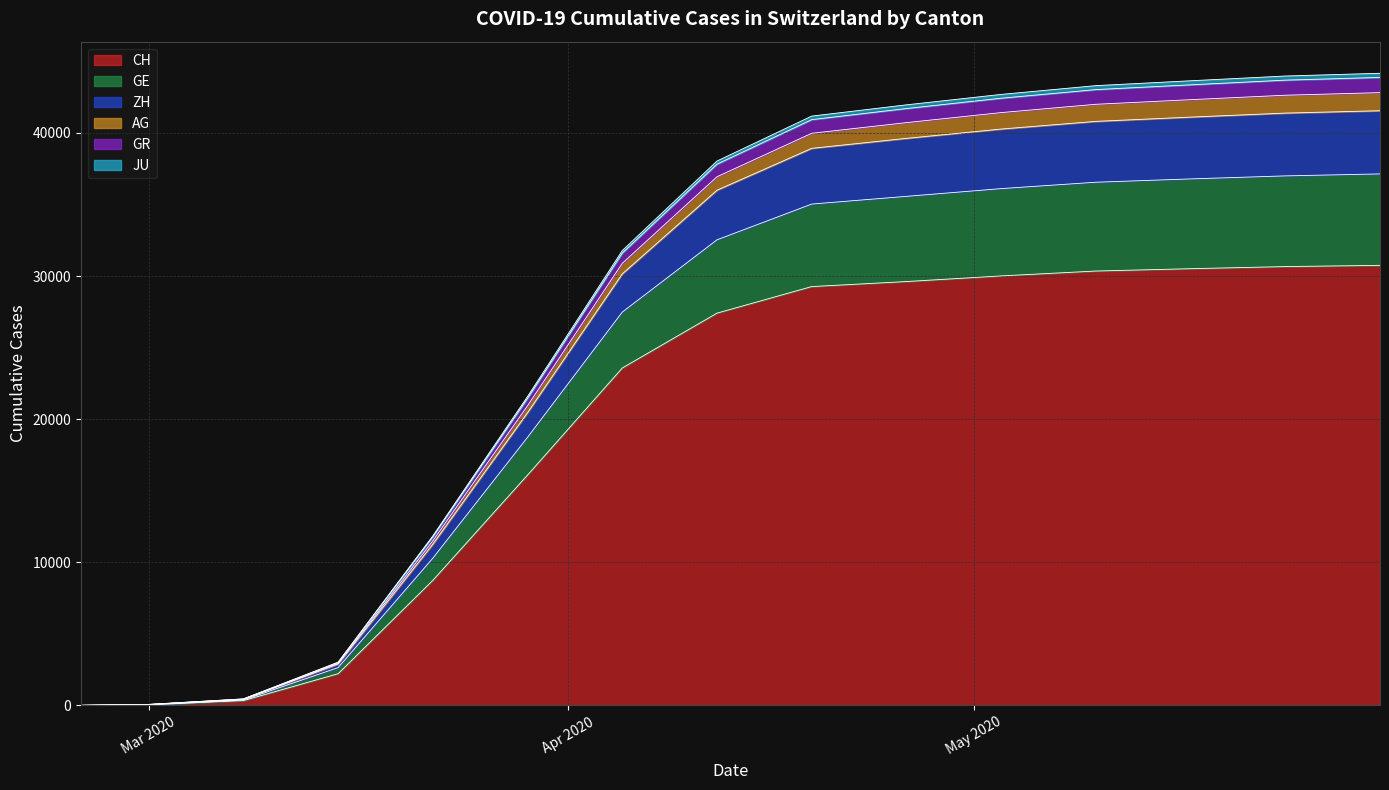

What is the maximum value for CH?

30746